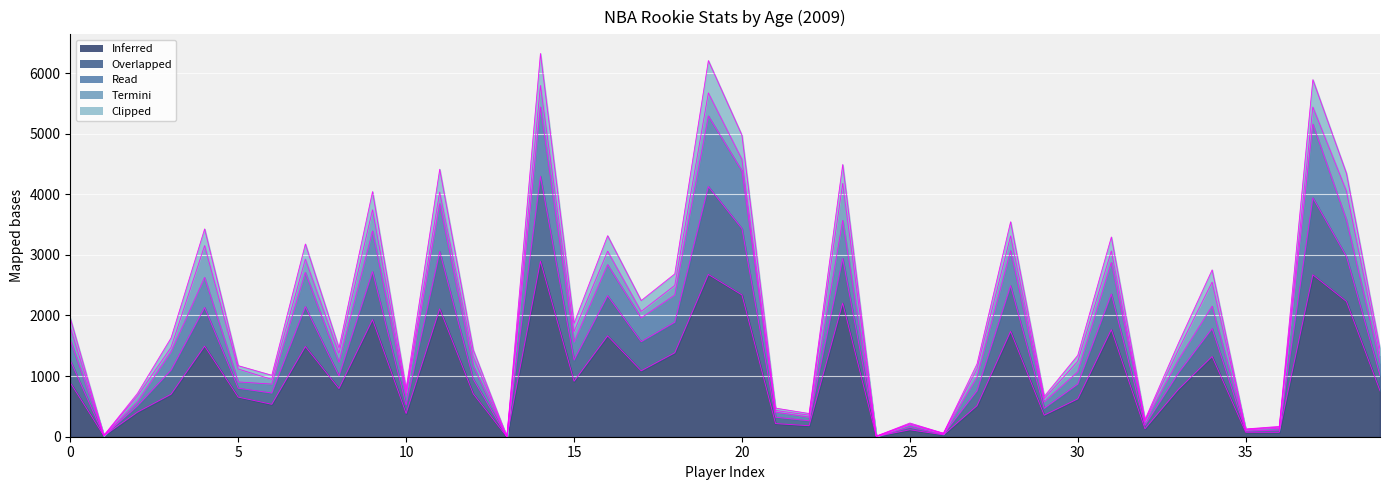

How many lines are shown in the chart?

5